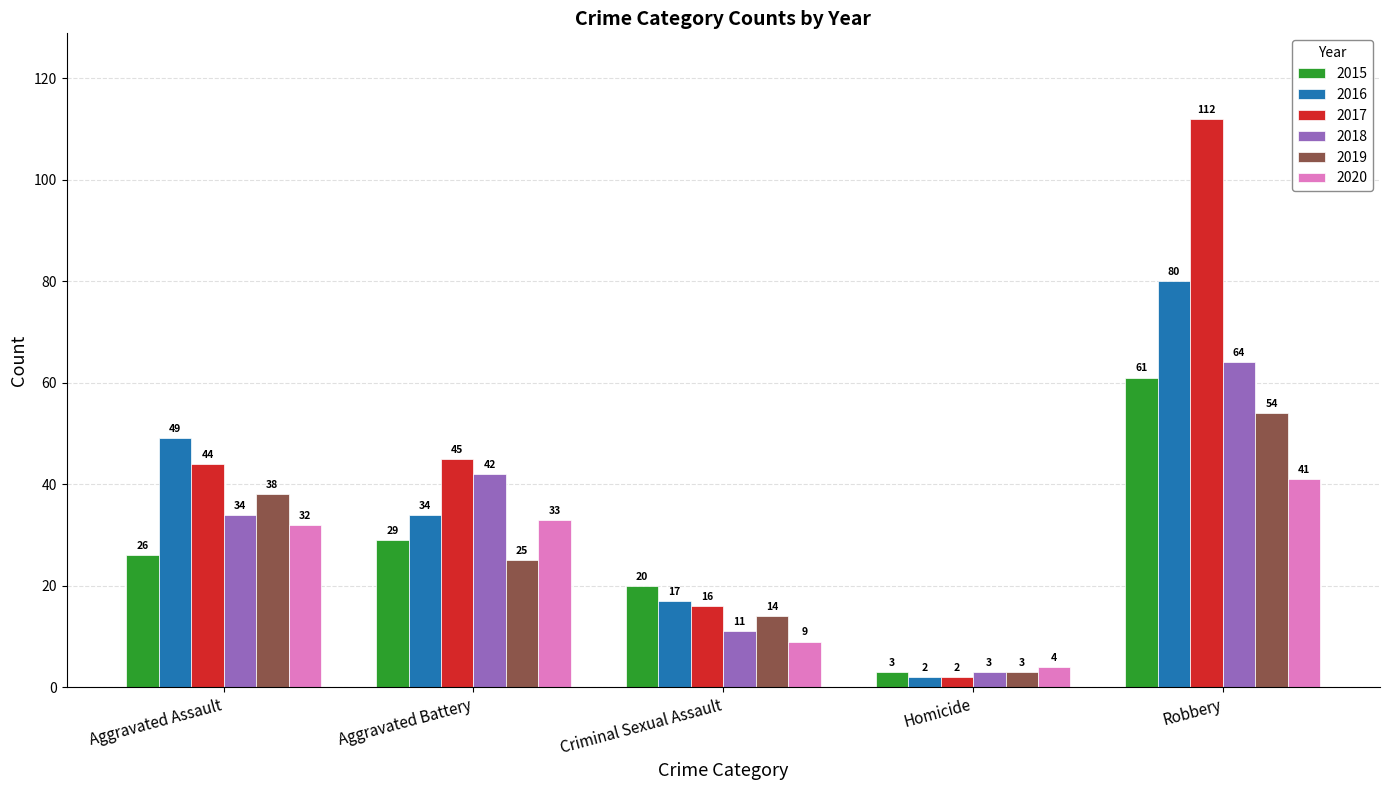

What is the difference between the maximum and minimum values in the 2016 series?

78